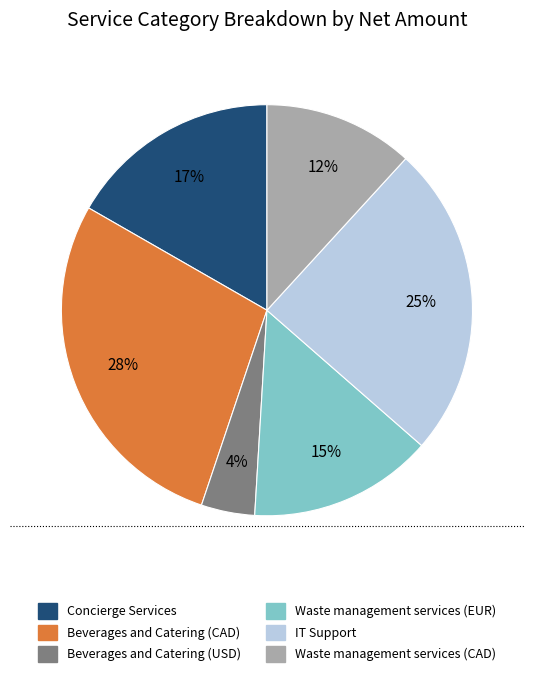

Does IT Support account for over 50% of the chart?

No